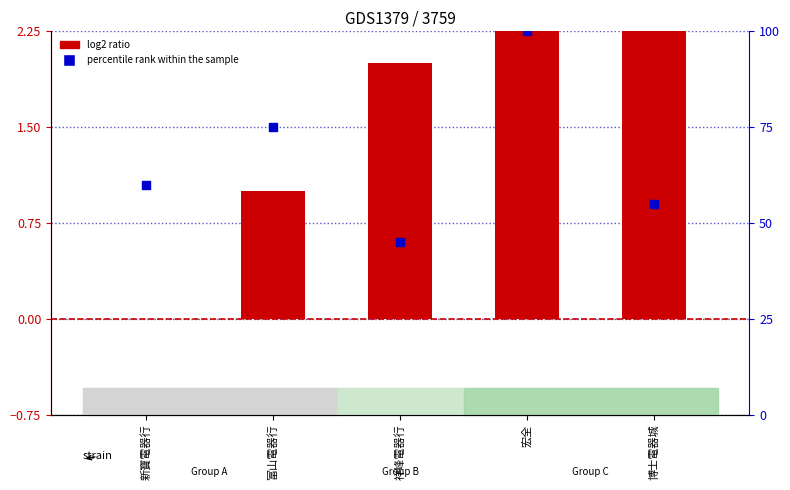

Which series has the largest Y range (max minus min)?

percentile rank within the sample